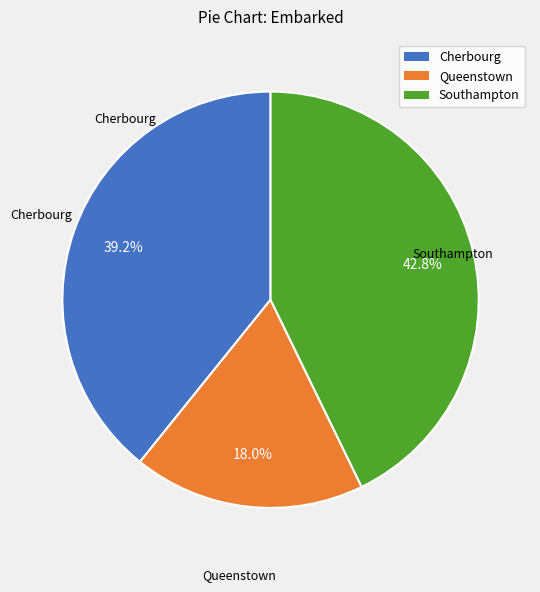

To the nearest percent, what is the average slice percentage?

33%